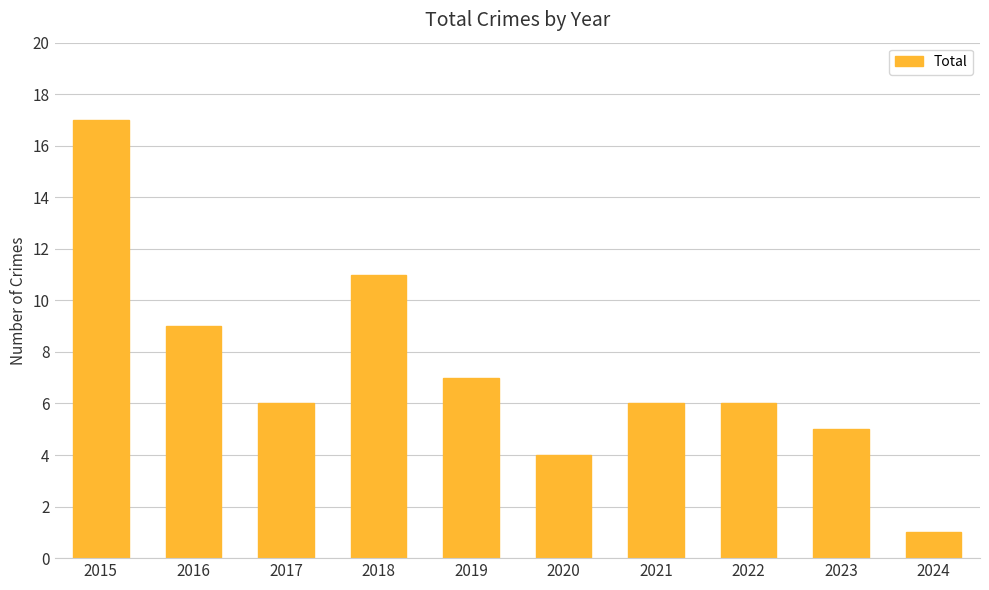

How many series are shown in this chart?

1